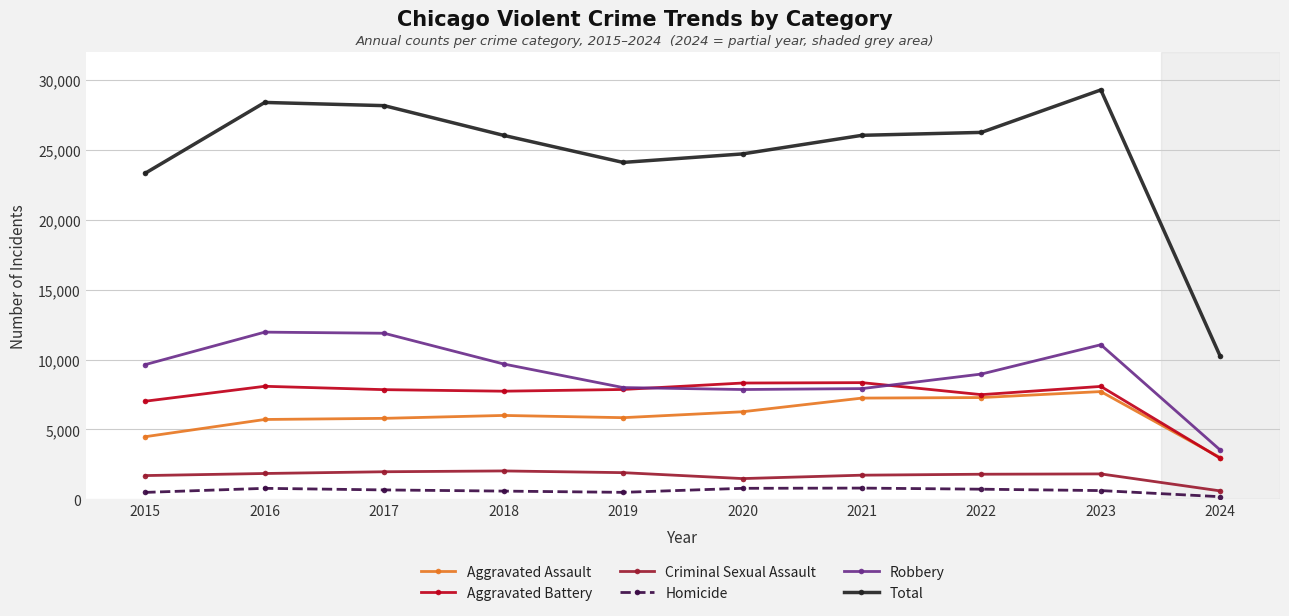

Which series has the largest total across all categories?

Total